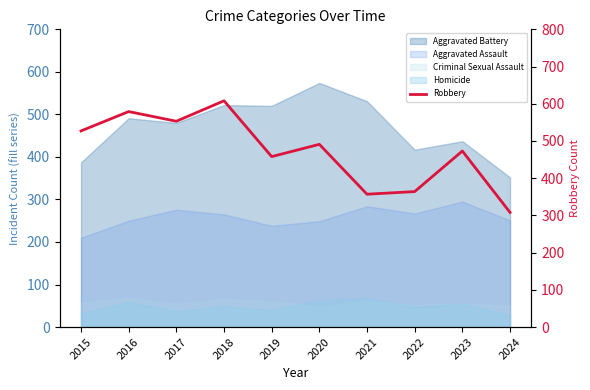

What is the difference between the values at 2019 and 2024?

150